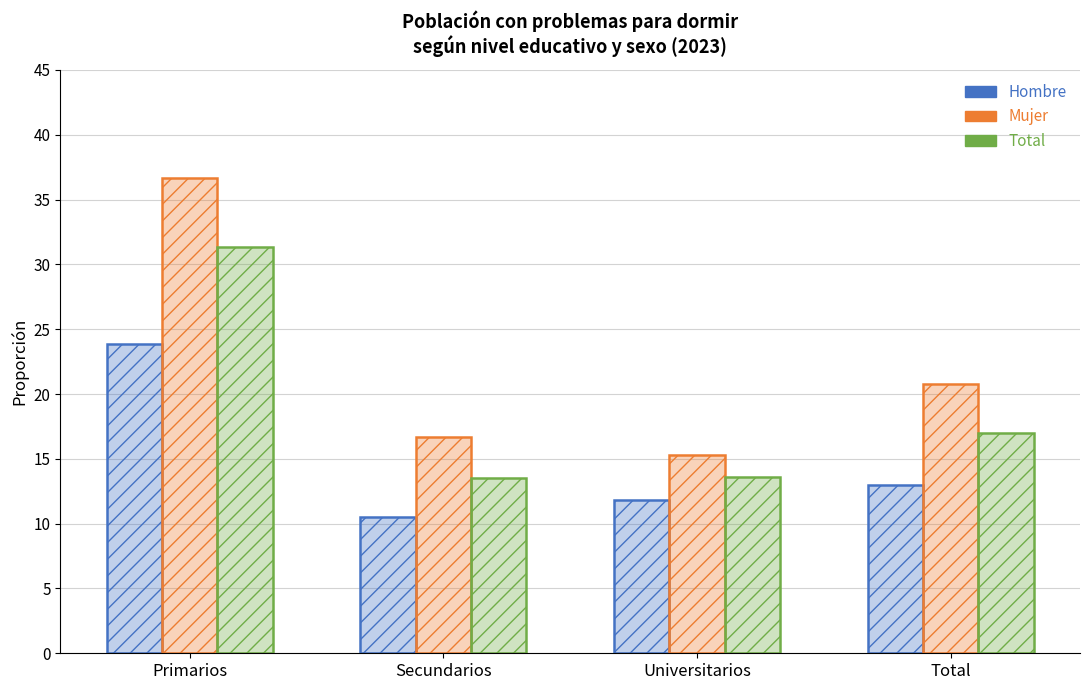

Does the chart contain any negative values?

No